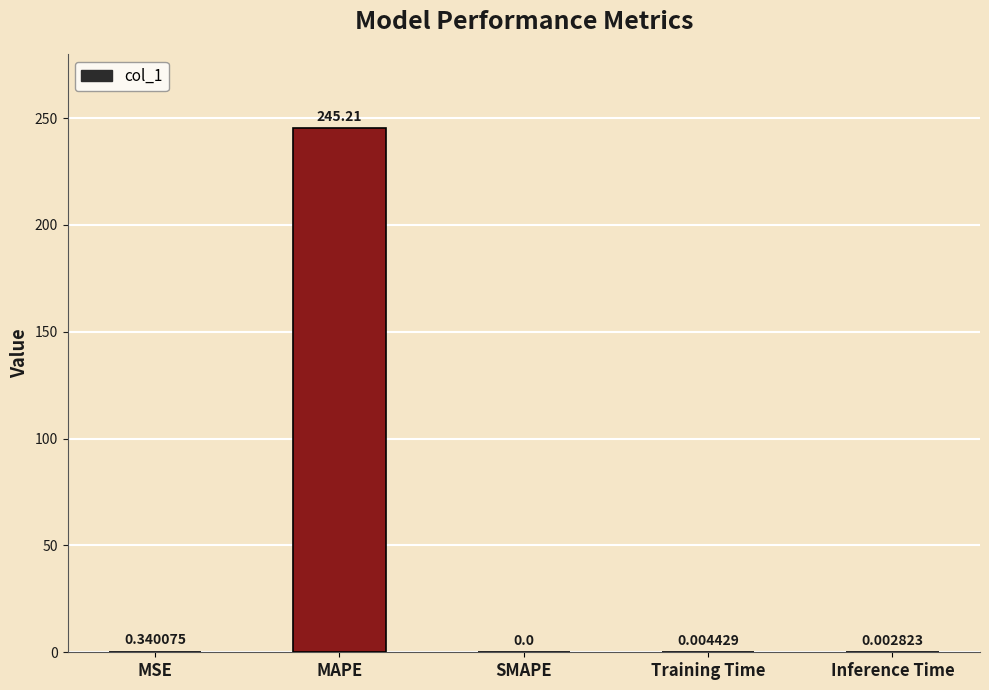

What is the sum of all values?

245.6